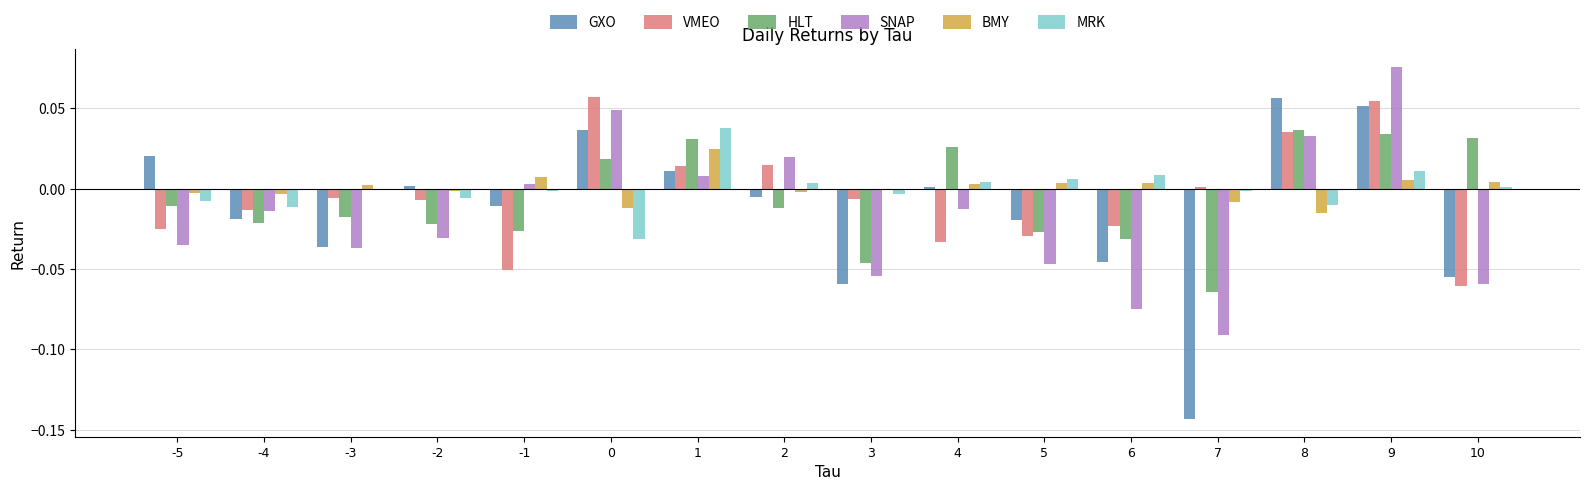

Is it true that BMY equals -0.0 at -2?

True